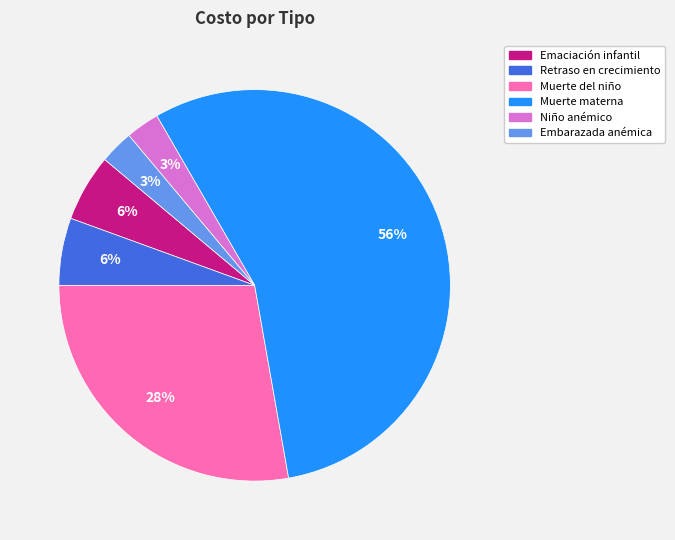

How many segments does this pie chart have?

6